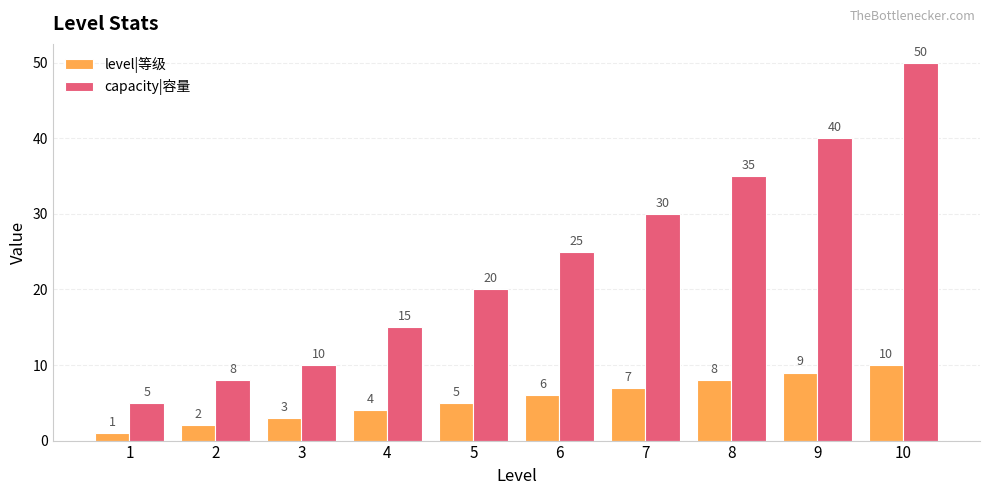

Is it true that capacity|容量 equals 24 at 8?

False